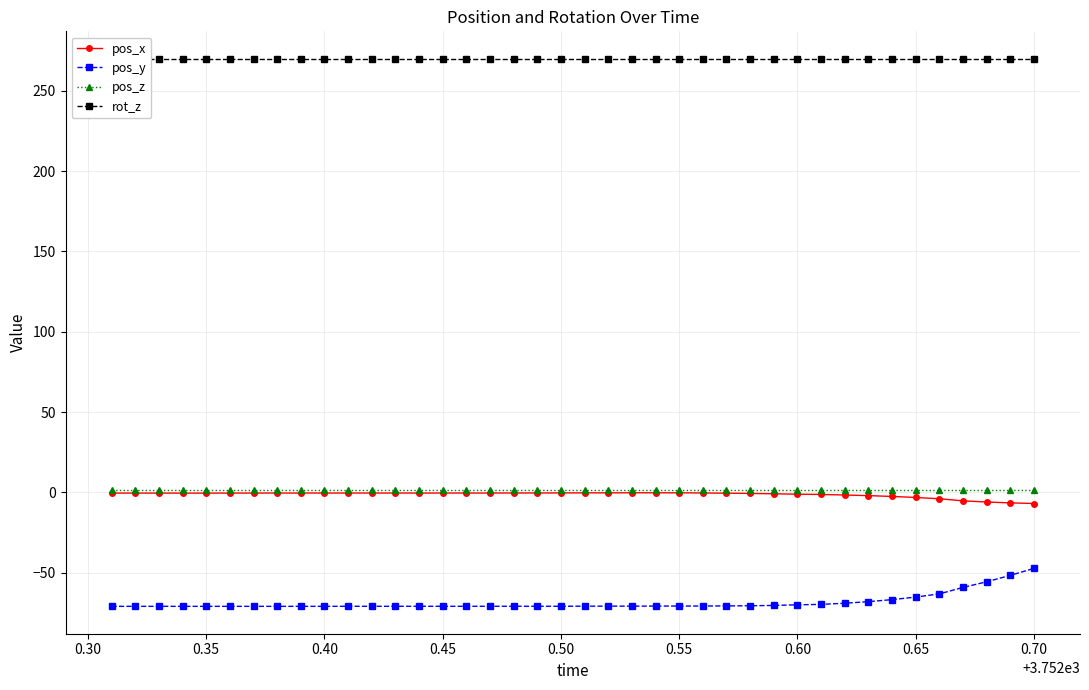

What is the maximum value for pos_y?

-47.3